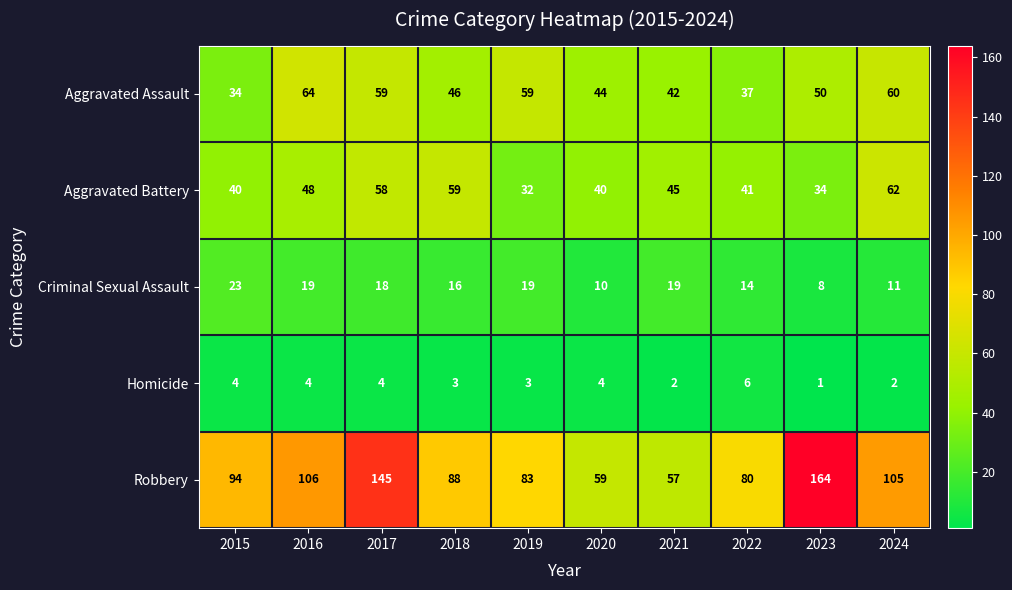

At which category is the sum across all series the highest?

2017